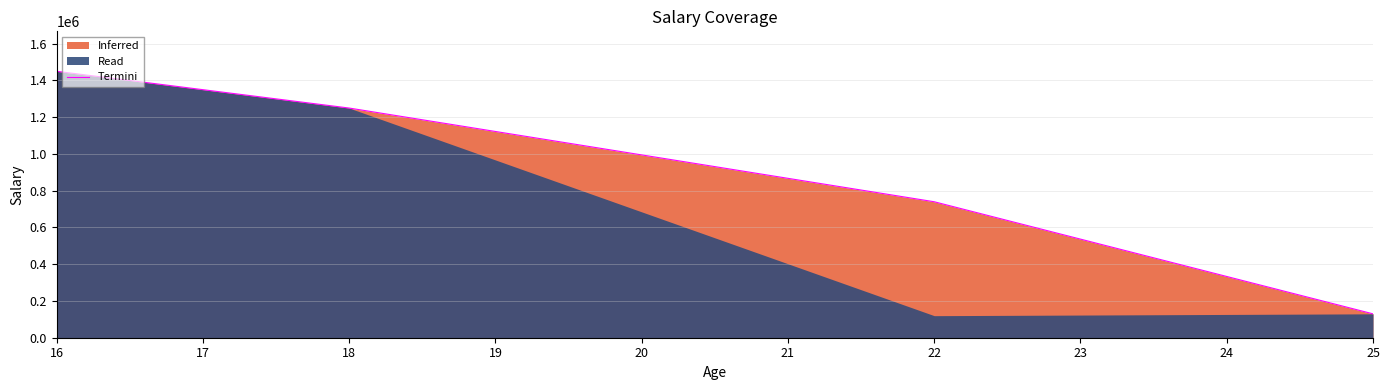

At which category does the chart reach its peak across all series?

16